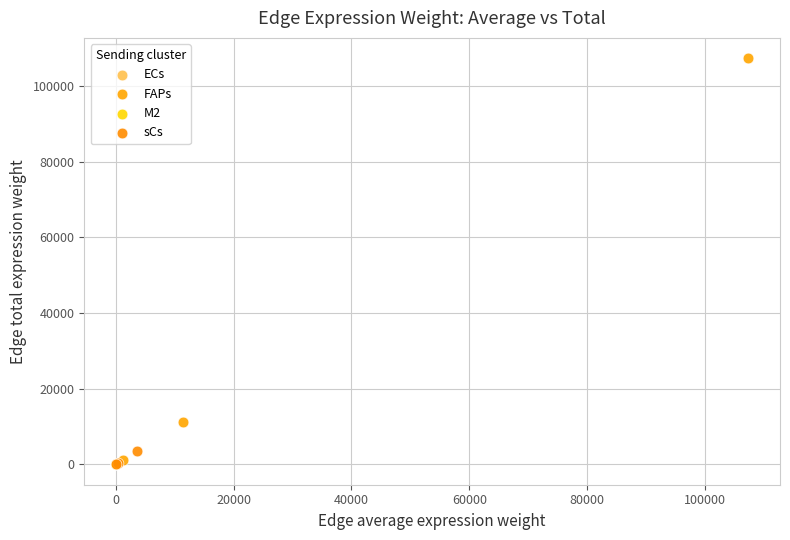

Which series has the largest Y range (max minus min)?

FAPs